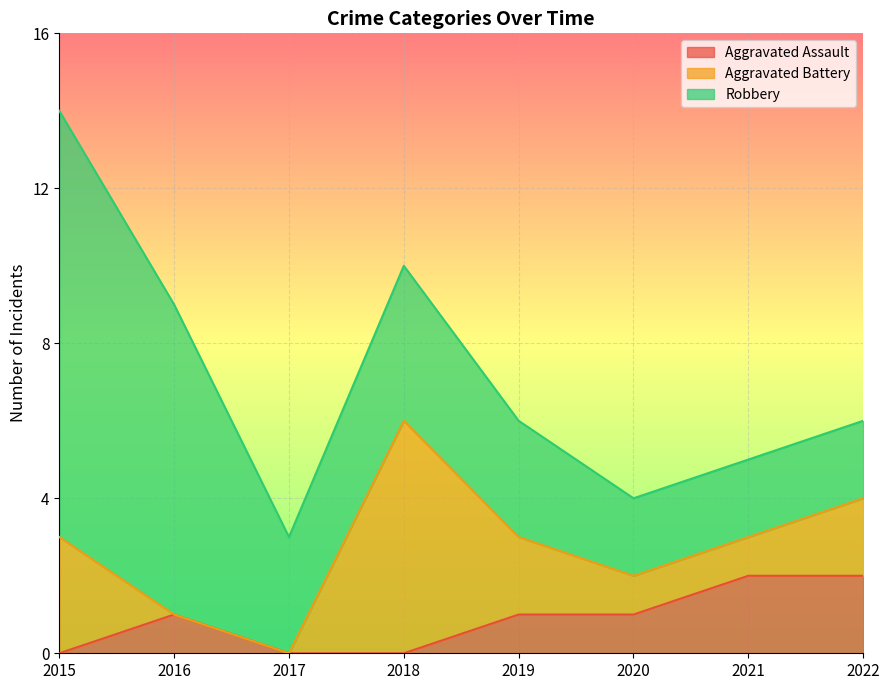

How many Robbery values are between 2 and 8?

7